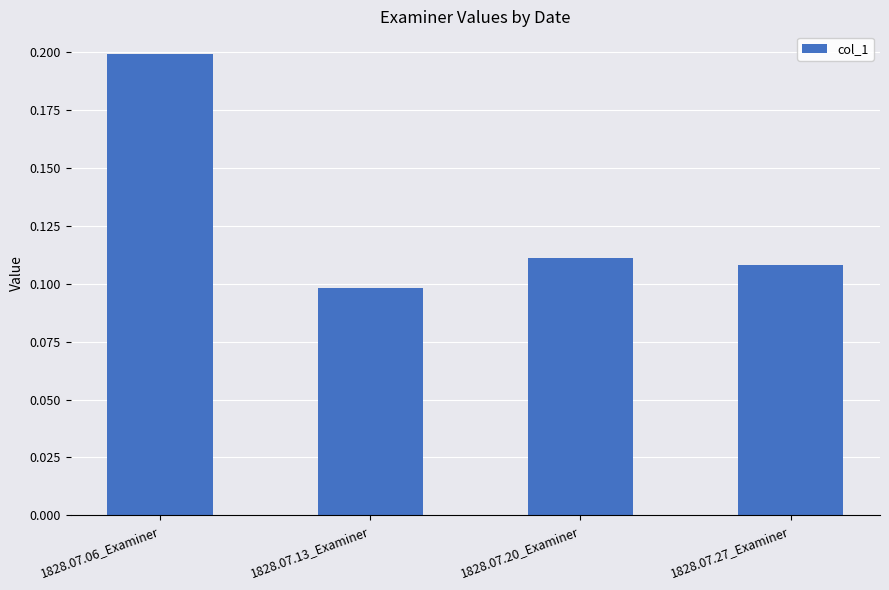

Rank the categories by value from highest to lowest.

1828.07.06_Examiner, 1828.07.20_Examiner, 1828.07.27_Examiner, 1828.07.13_Examiner